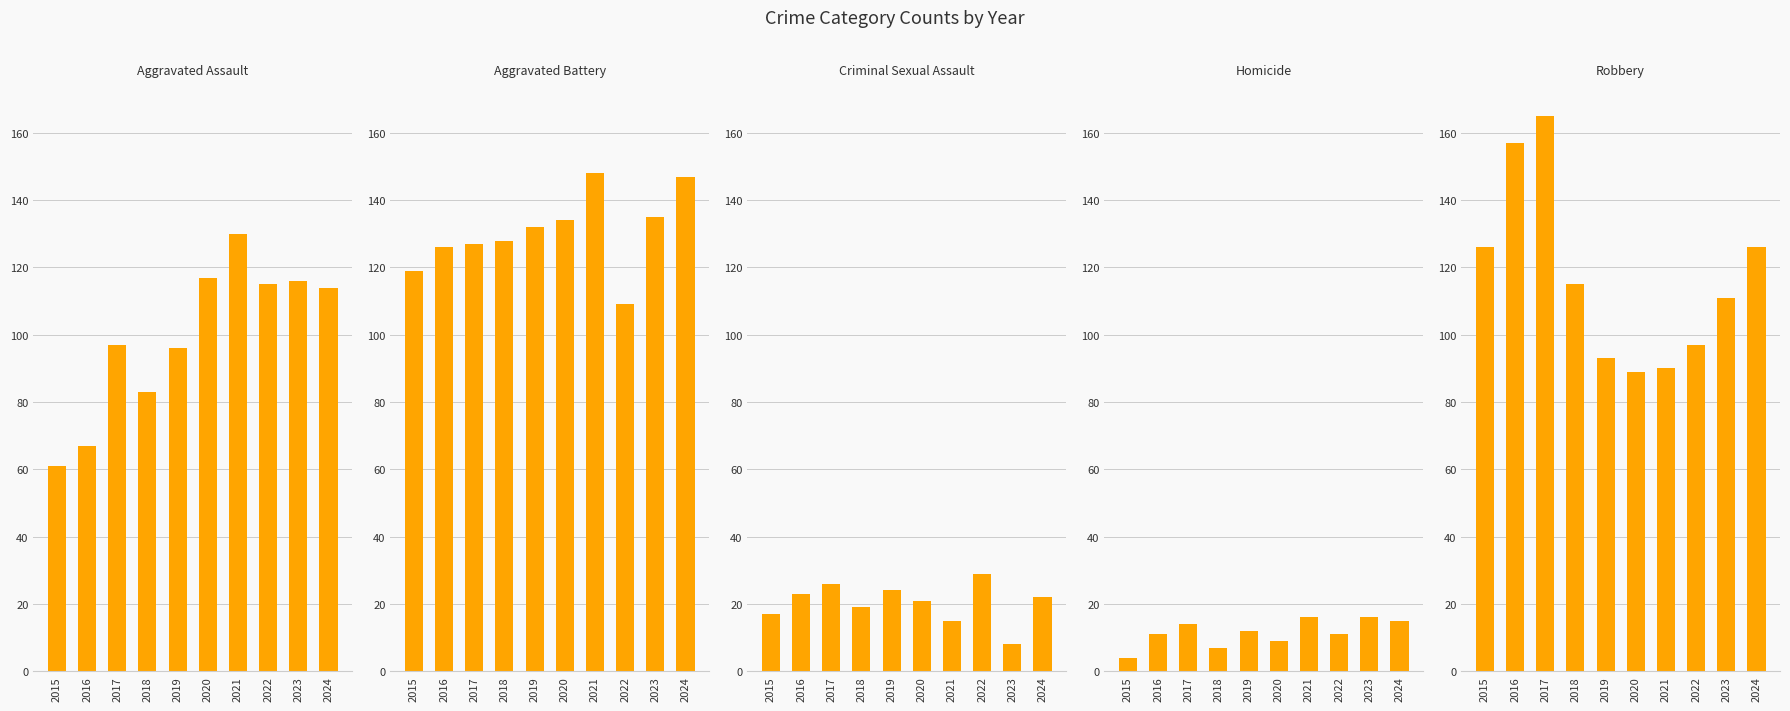

True or false: Aggravated Assault has a value of 104 at 2015.

False